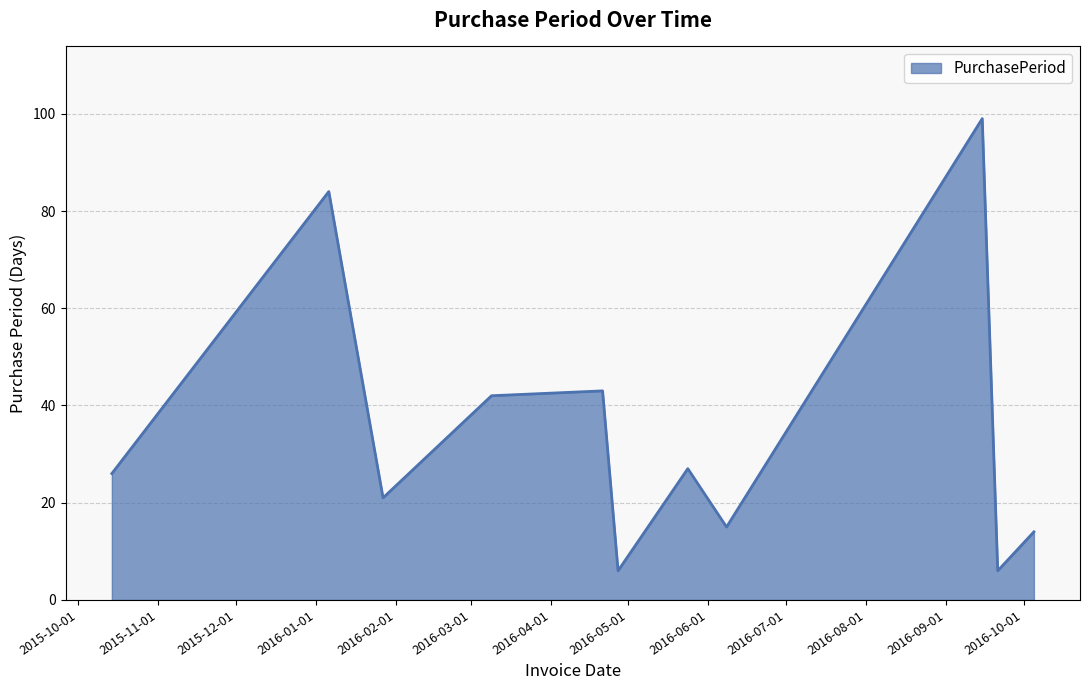

What is the minimum value shown in the chart?

6